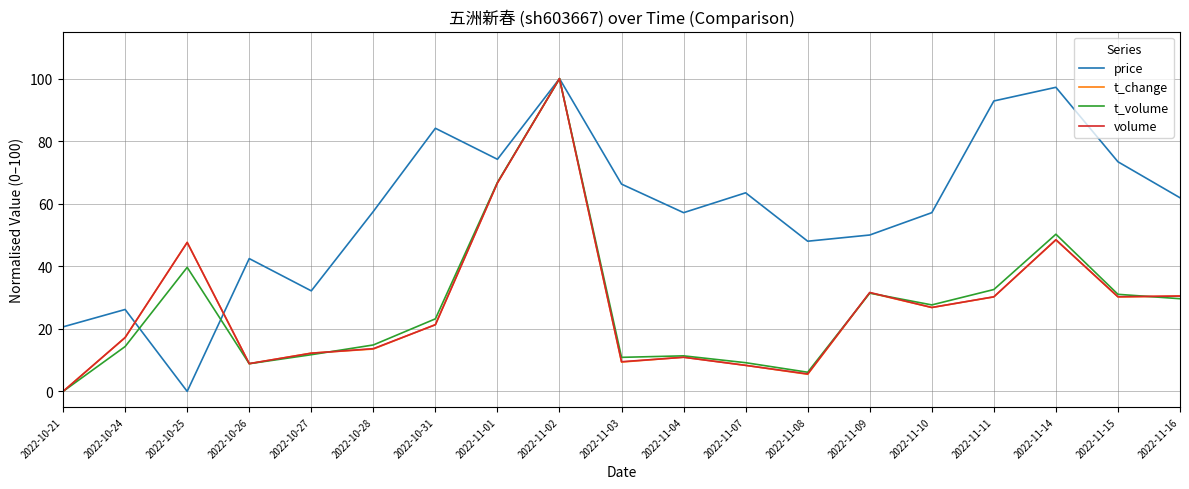

Which series has the largest total across all categories?

price